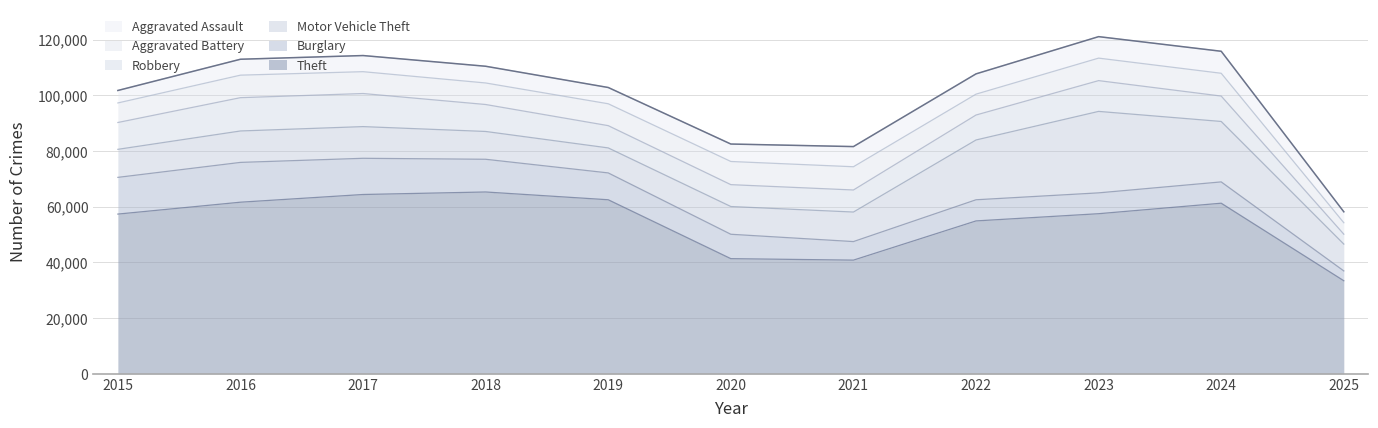

Is it true that Motor Vehicle Theft equals 5325 at 2020?

False